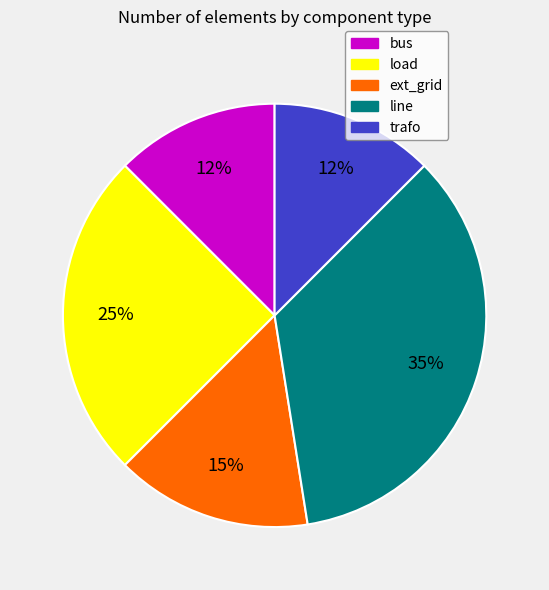

Does ext_grid account for over 50% of the chart?

No